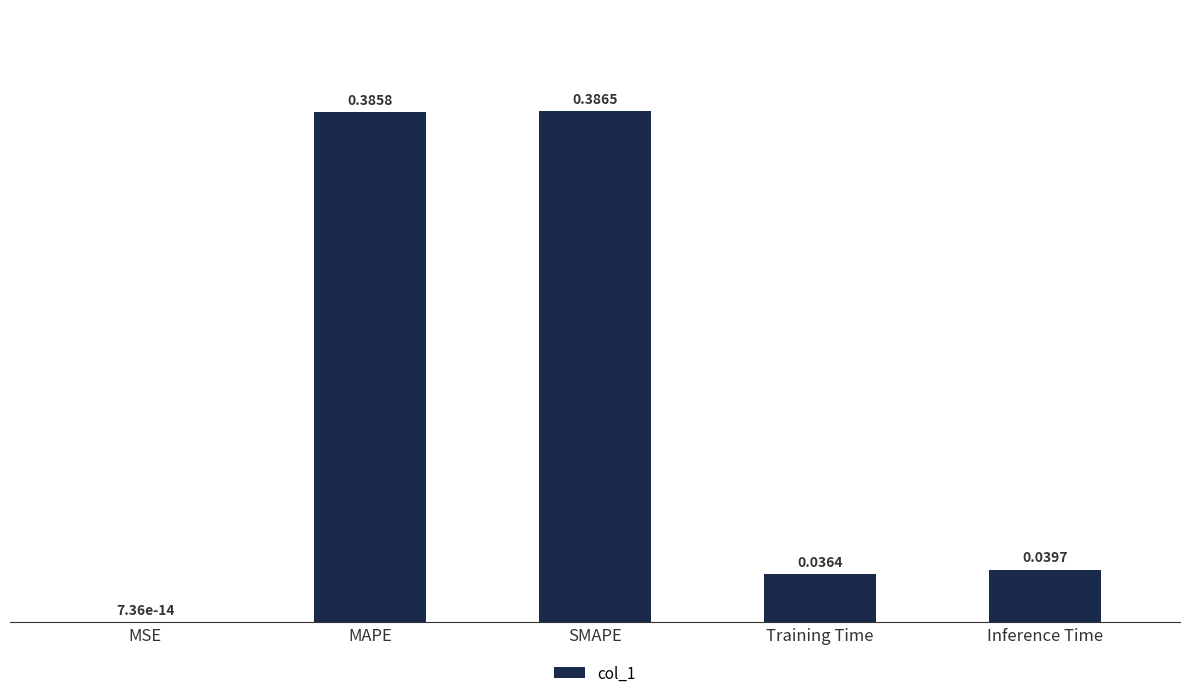

At which category does the chart reach its peak across all series?

SMAPE